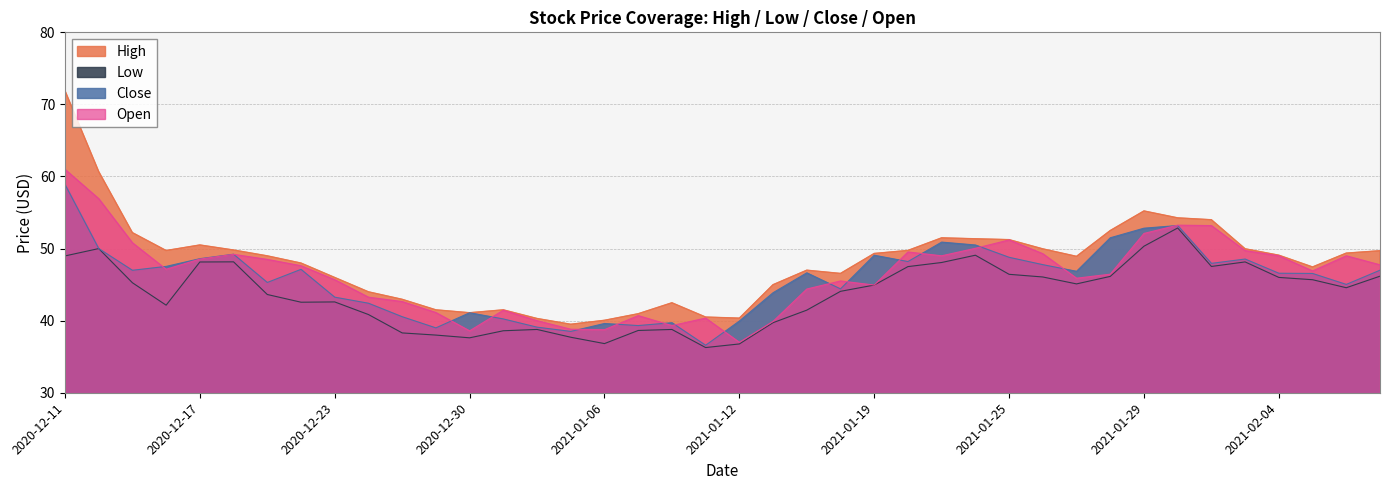

Between 2020-12-29 and 2021-01-11, which is larger?

2020-12-29